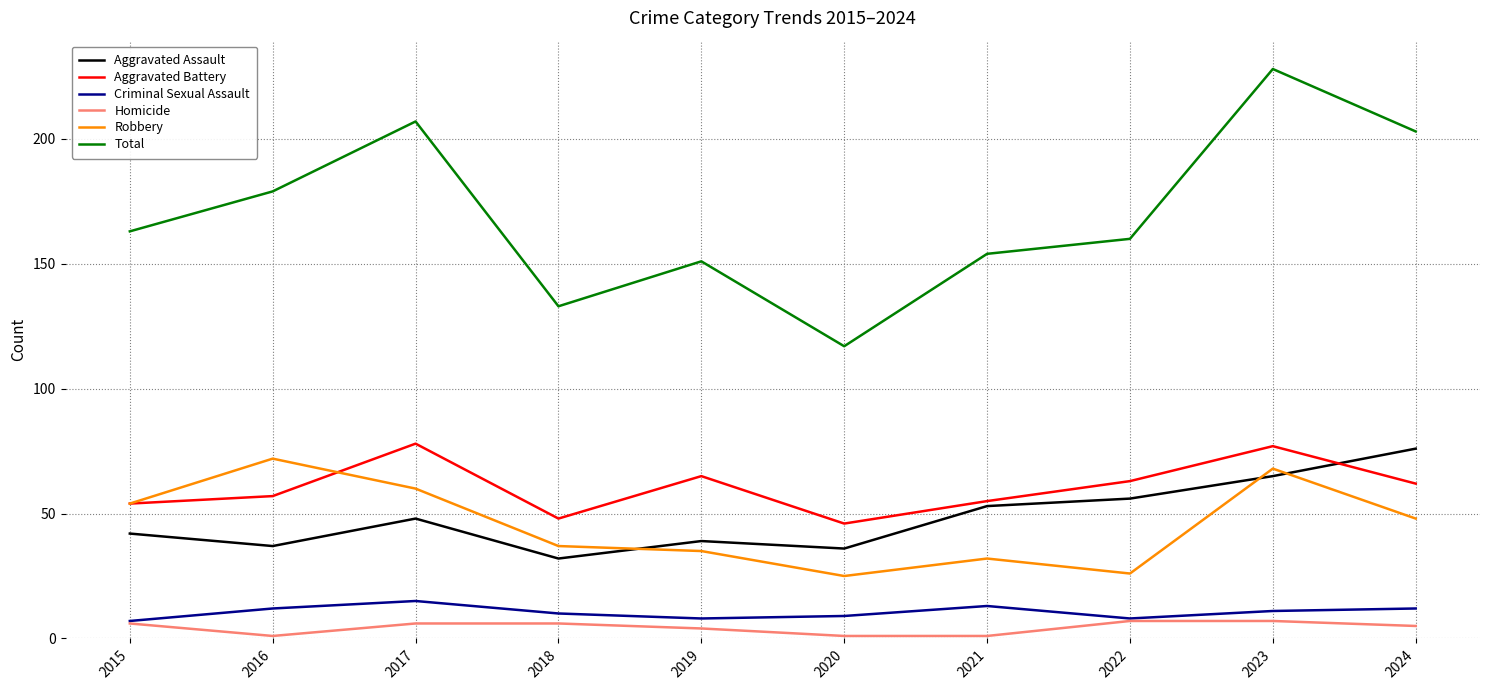

How many lines are shown in the chart?

6